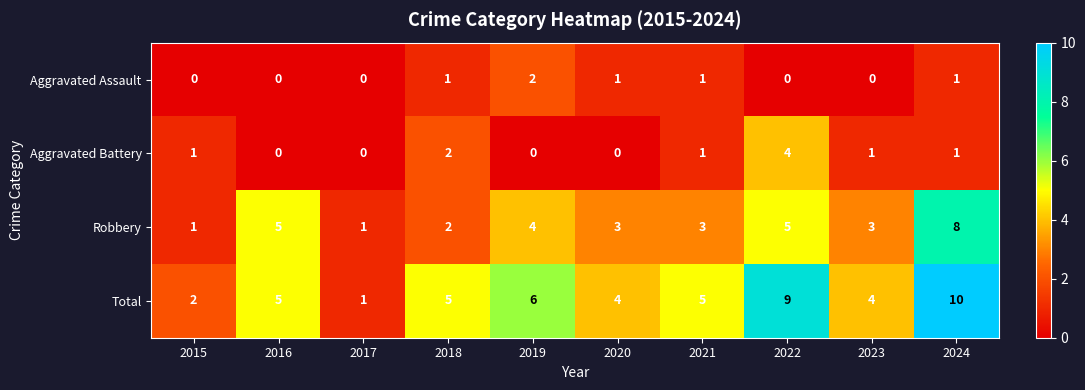

Which series changed the most between 2016 and 2021?

Robbery